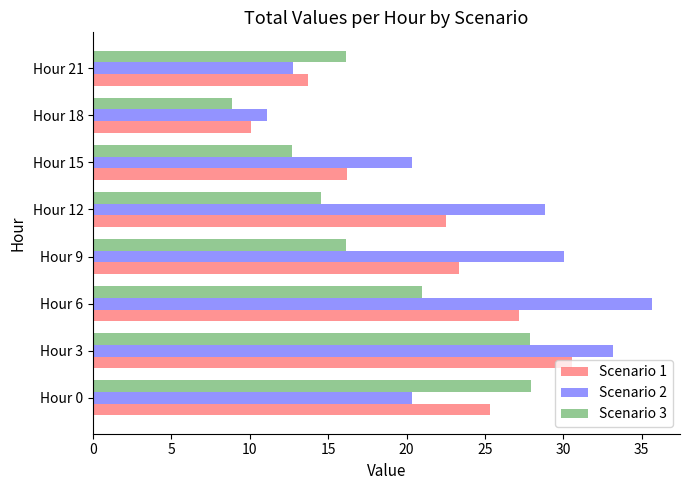

Is it true that Scenario 1 equals 25.3 at Hour 0?

True